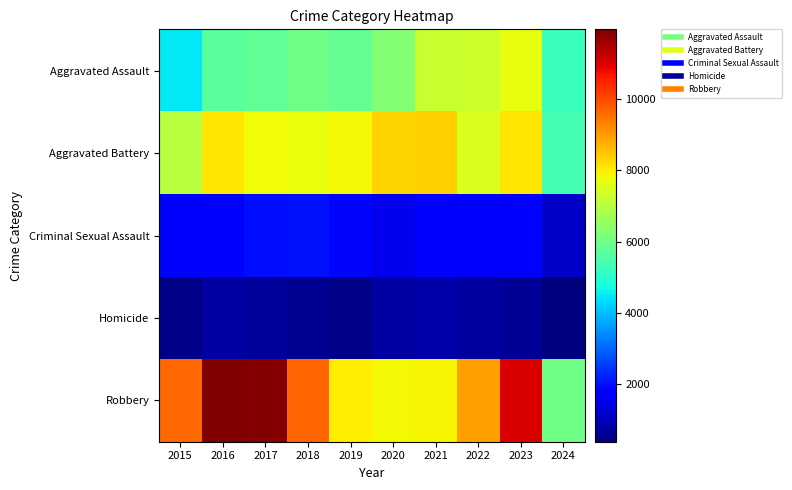

Reading right to left, list all the values displayed in this chart.

Aggravated Assault: 2024=5232	2023=7710	2022=7280	2021=7242	2020=6265	2019=5841	2018=6002	2017=5793	2016=5713	2015=4480
Aggravated Battery: 2024=5402	2023=8078	2022=7491	2021=8347	2020=8320	2019=7858	2018=7735	2017=7845	2016=8086	2015=7019
Criminal Sexual Assault: 2024=1124	2023=1831	2022=1799	2021=1741	2020=1487	2019=1912	2018=2033	2017=1976	2016=1850	2015=1703
Homicide: 2024=387	2023=626	2022=724	2021=804	2020=787	2019=499	2018=588	2017=672	2016=786	2015=496
Robbery: 2024=6015	2023=11053	2022=8963	2021=7920	2020=7855	2019=7995	2018=9681	2017=11880	2016=11960	2015=9638